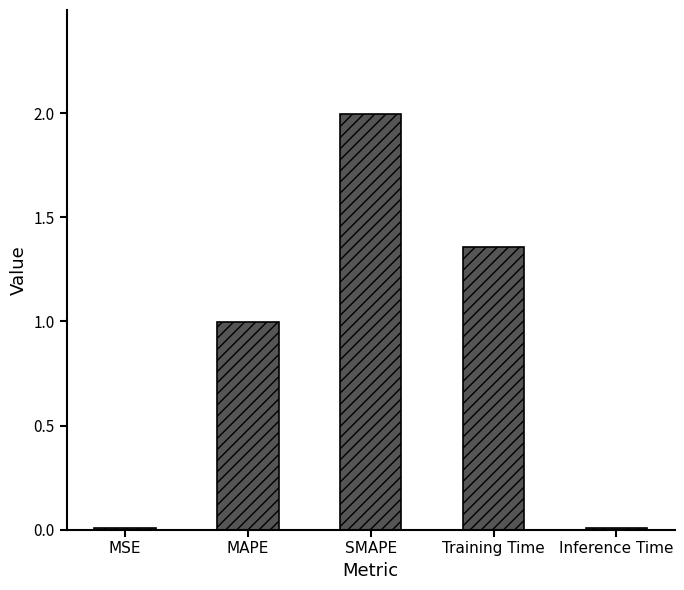

What is the difference between the maximum and minimum values?

2.0